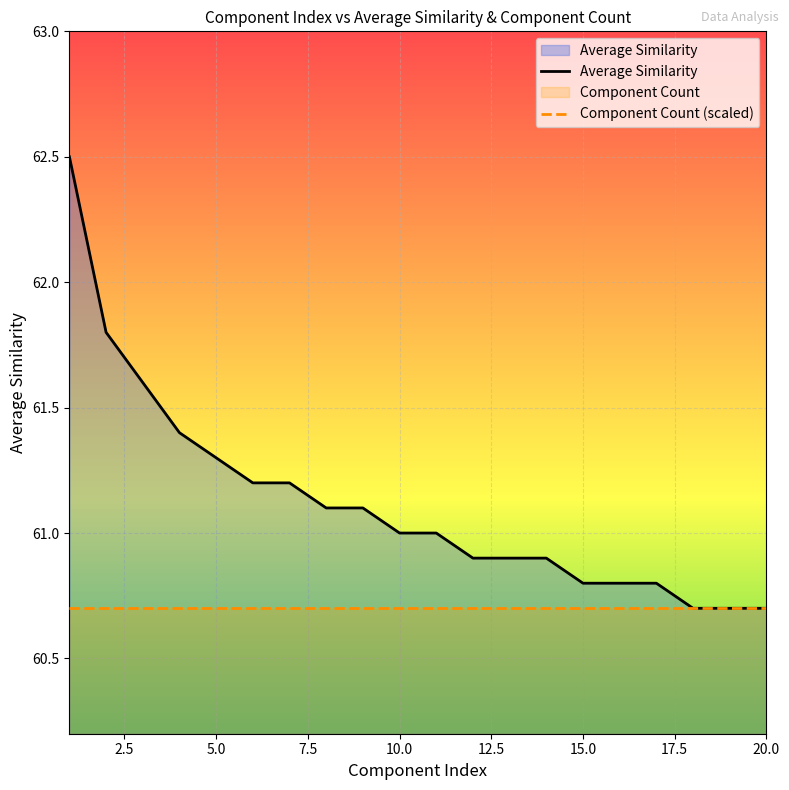

Which series has the largest total across all categories?

Average Similarity